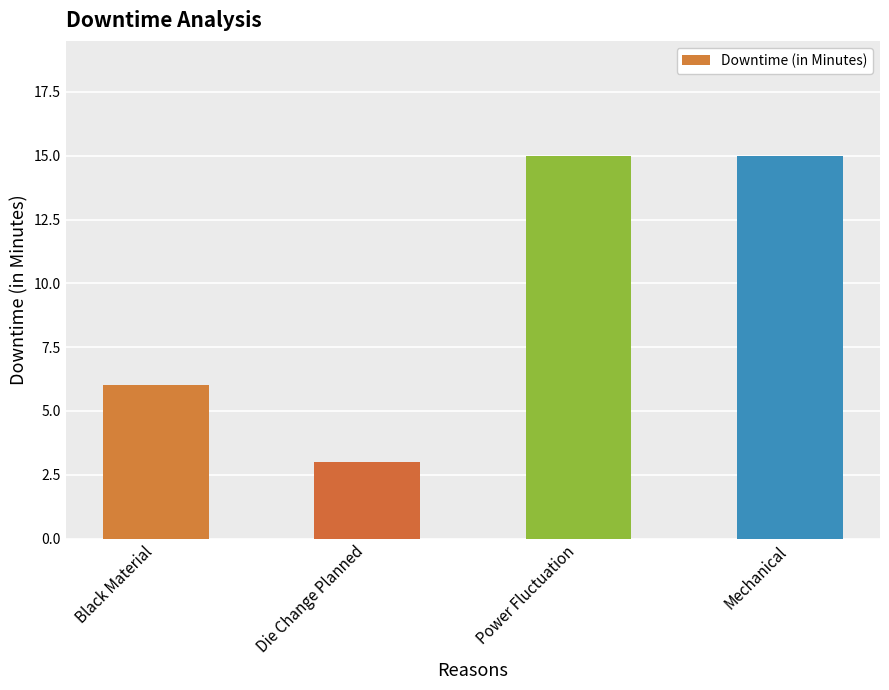

Which has a higher value, Mechanical or Black Material?

Mechanical